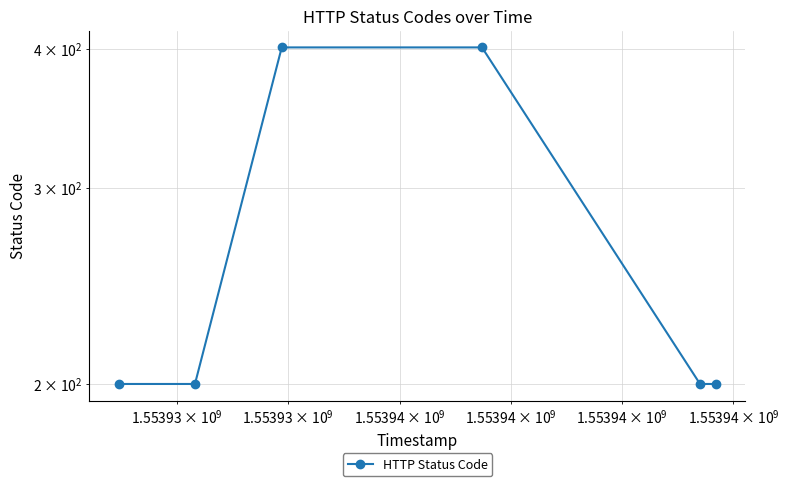

Does the chart display data point markers on the line(s)?

Yes